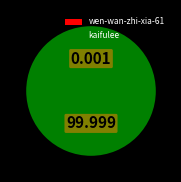

What is the largest slice in the pie chart?

kaifulee